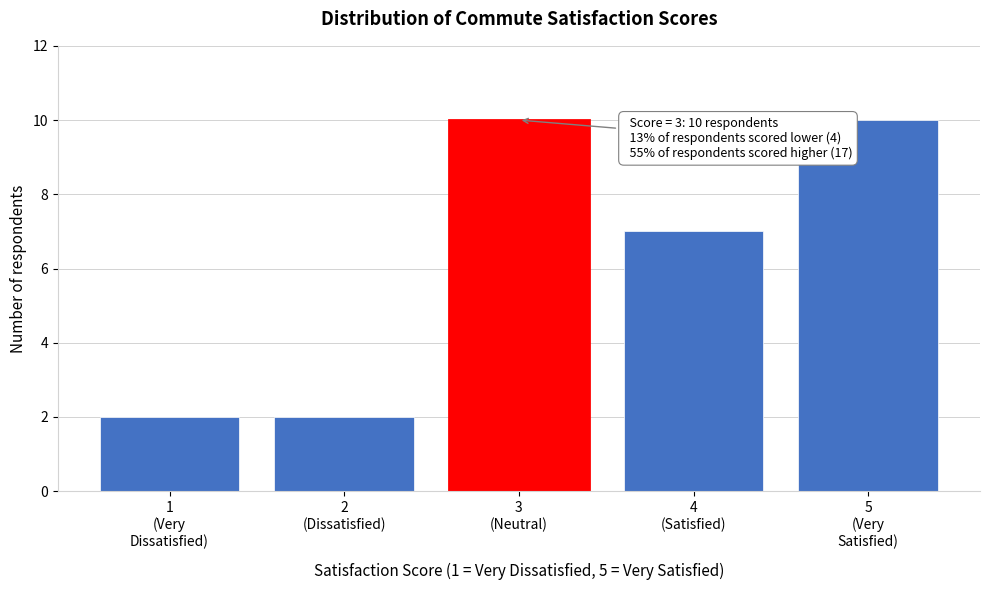

What is the sum of all values?

31